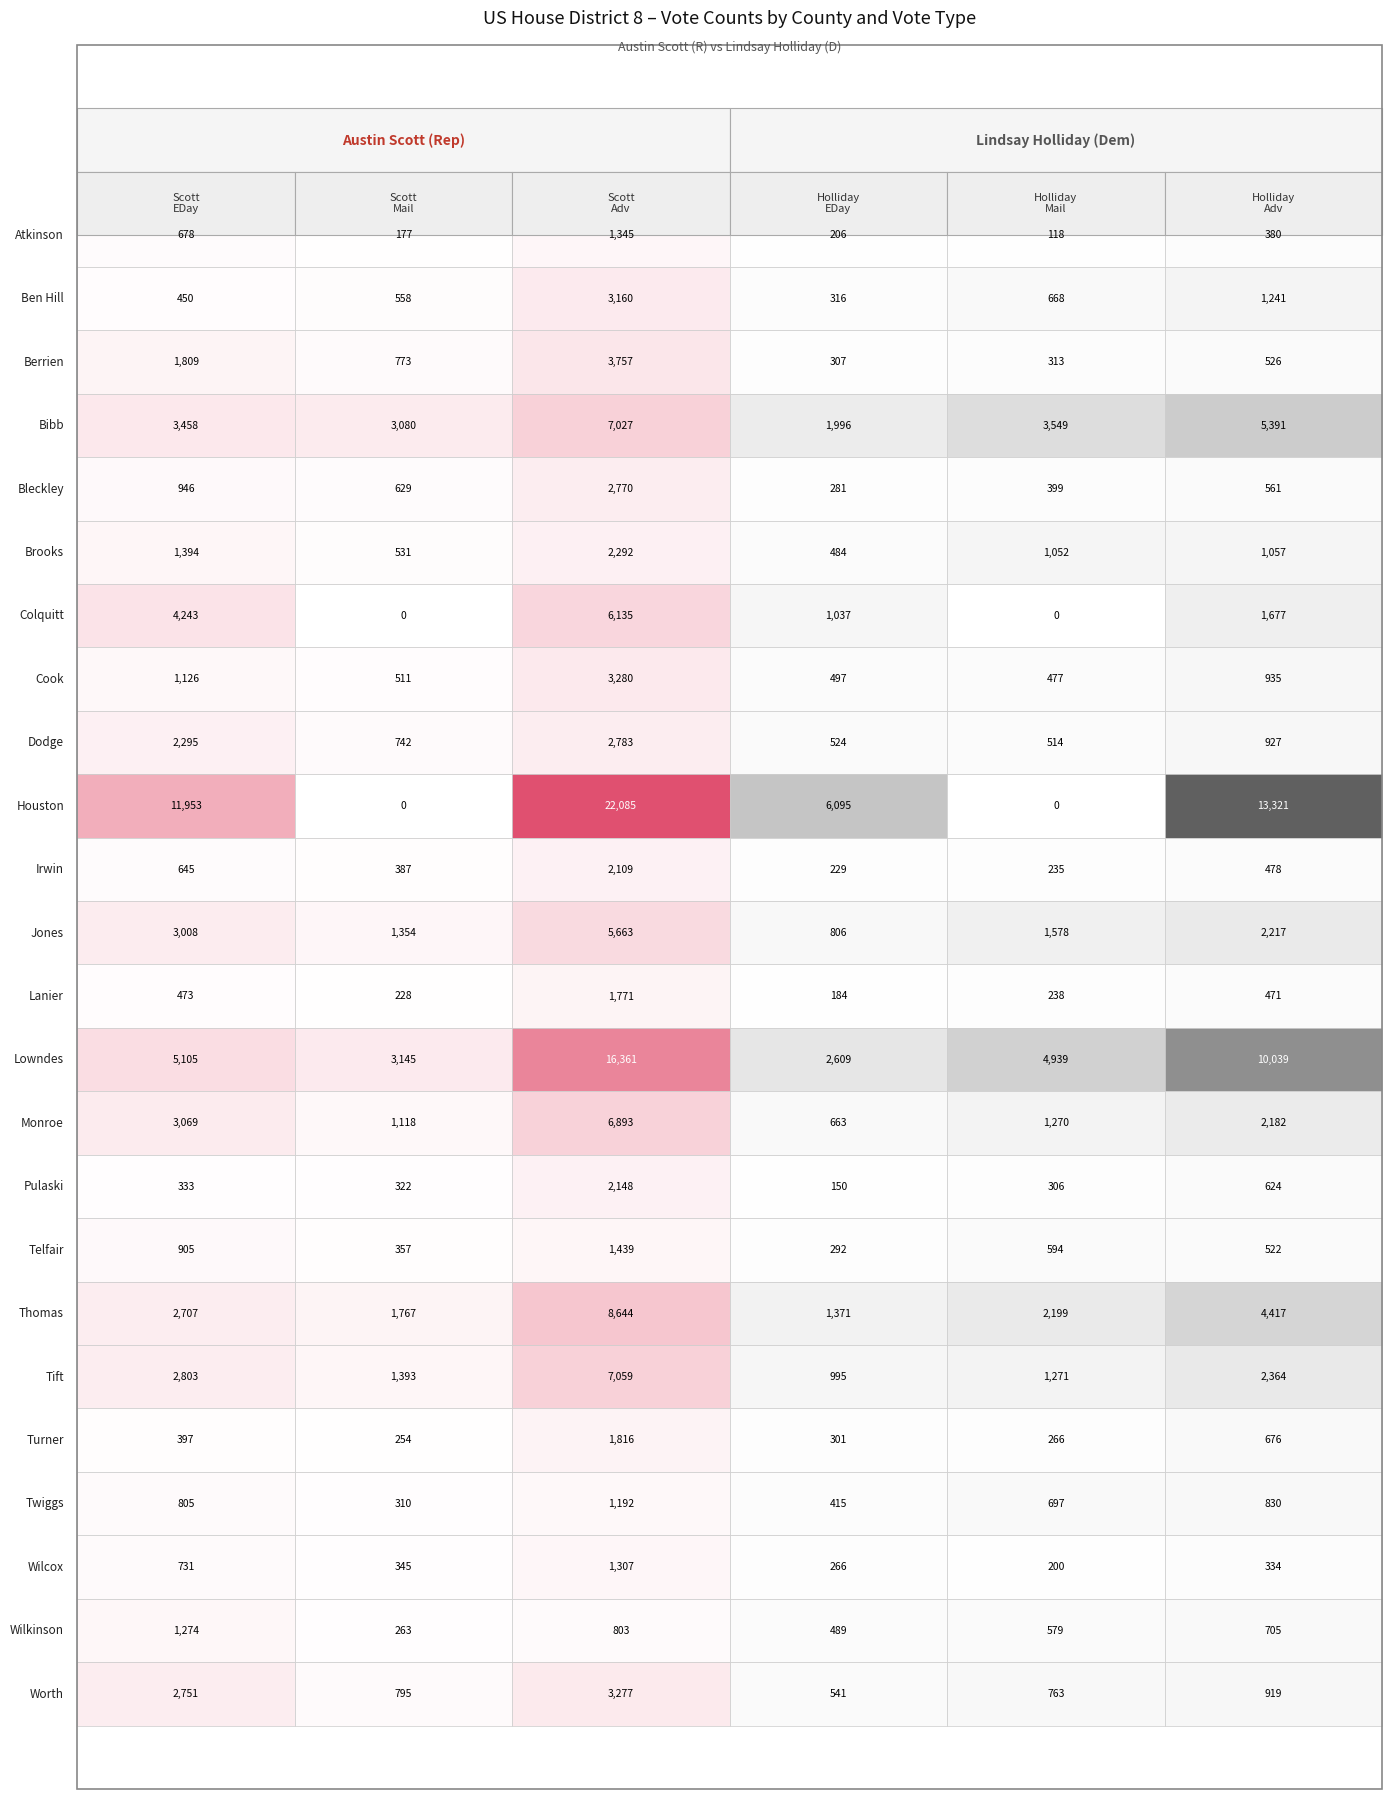

What is the difference between the second highest and minimum values in the Lanier series?

289